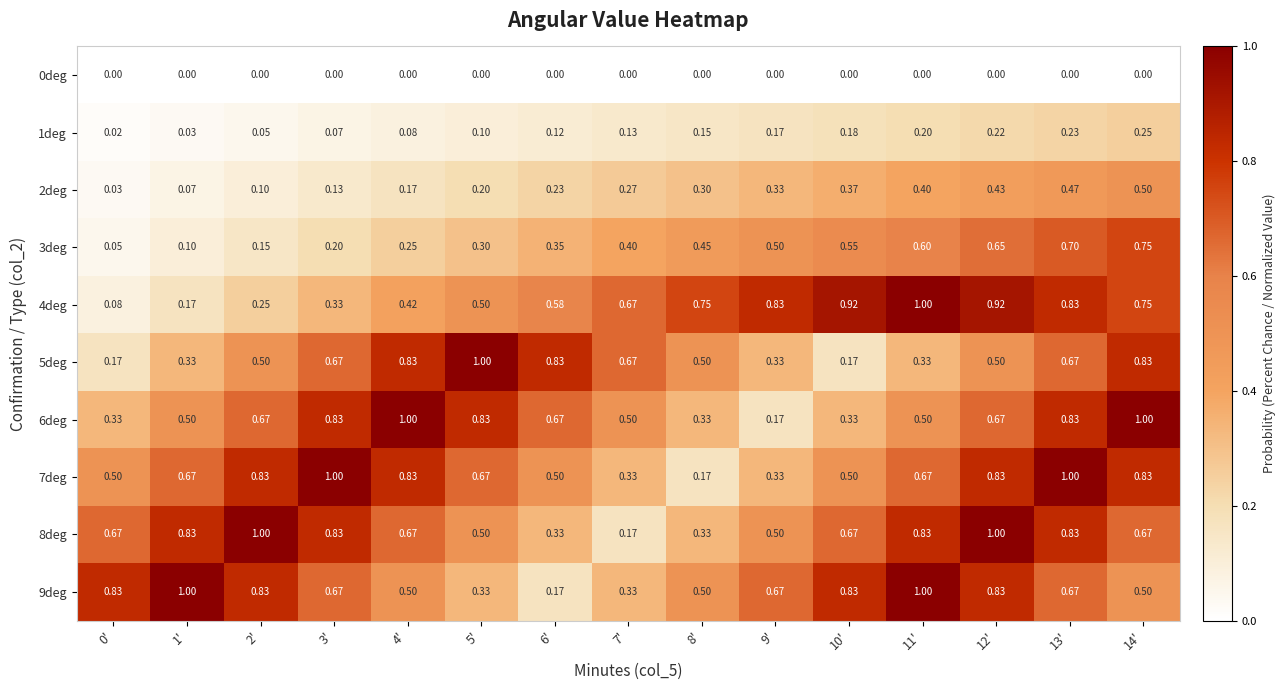

Is the value of 4deg at 11' greater than the value of 7deg at 7'?

Yes